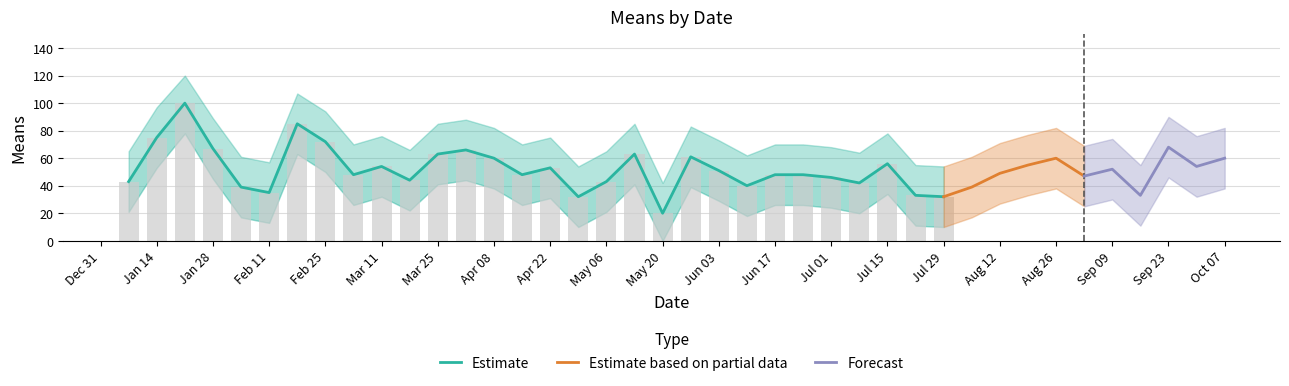

Is it true that upper equals 50 at 2018-05-13?

False